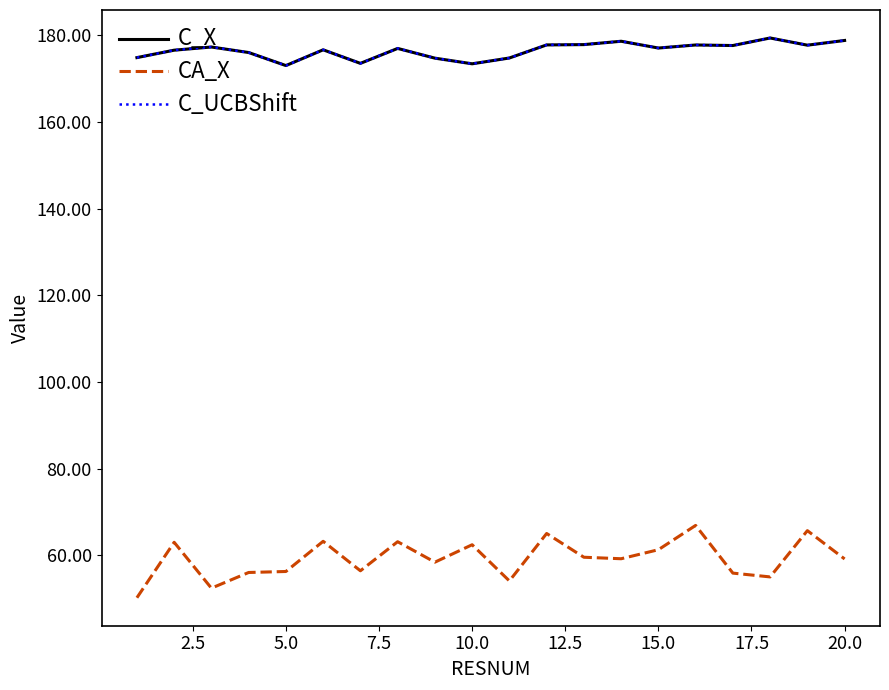

True or false: C_UCBShift and CA_X cross at least once.

False